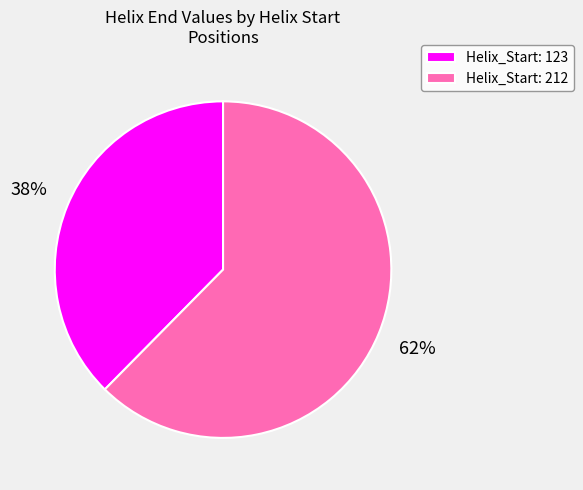

What percentage is the Helix_Start: 123 slice, to the nearest percent?

38%